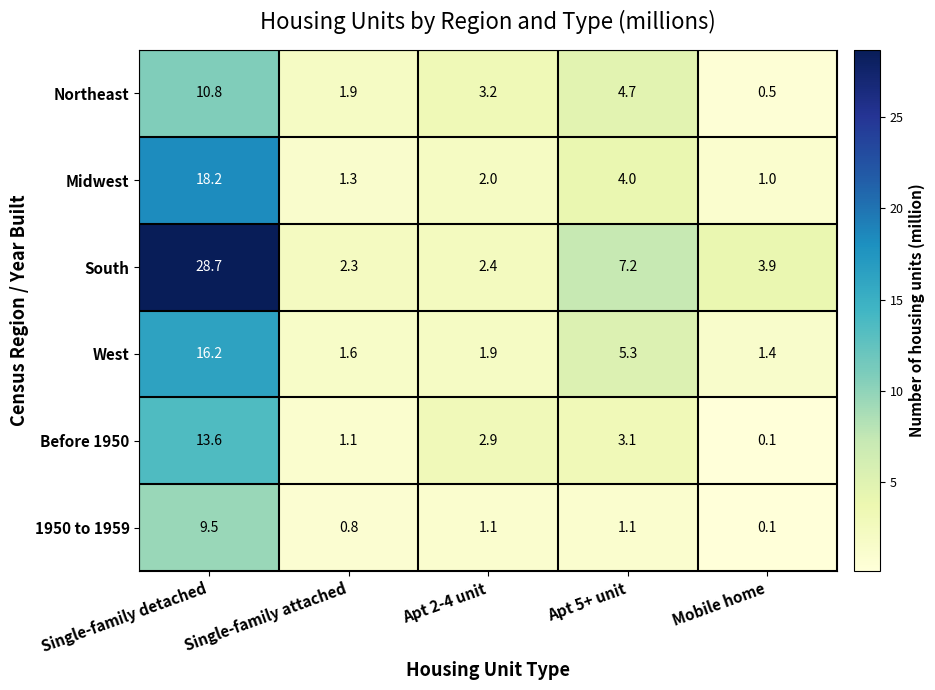

The value of Northeast at Apt 2-4 unit is 3.2. True or false?

True